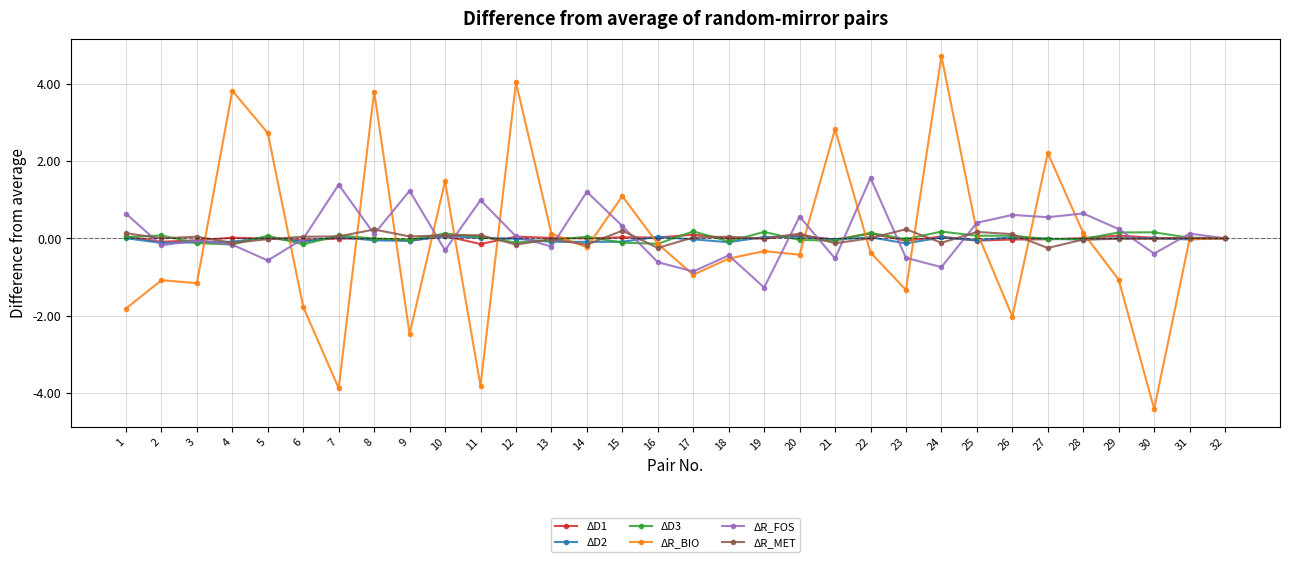

Which series changed the most between 8 and 10?

ΔR_BIO